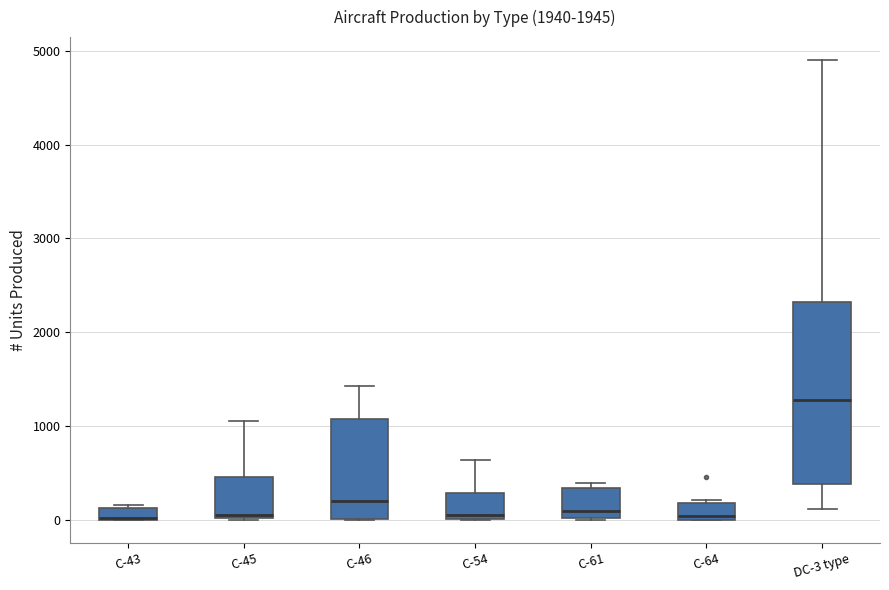

Comparing the boxes themselves (not the whiskers), which one is the tallest?

DC-3 type